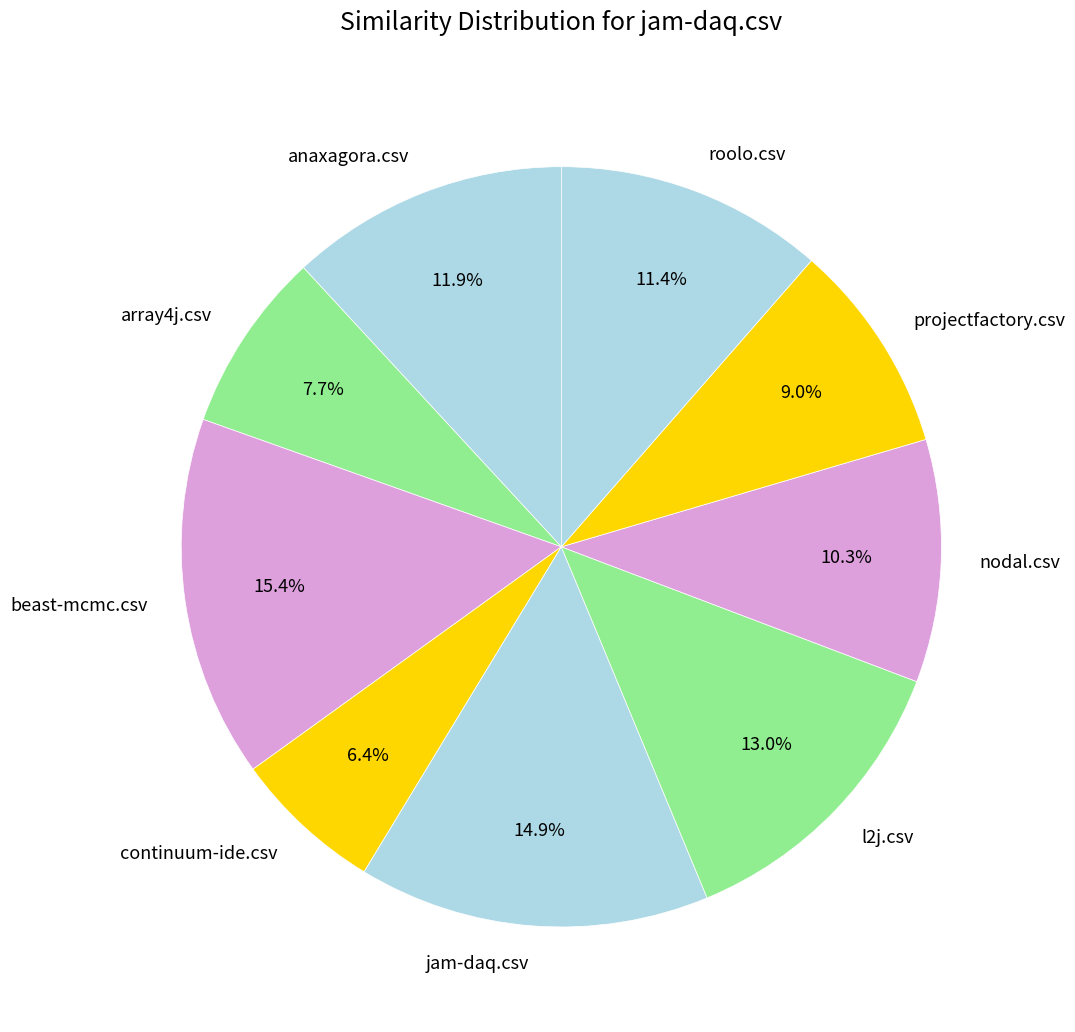

Which category has the smallest portion of the pie?

continuum-ide.csv